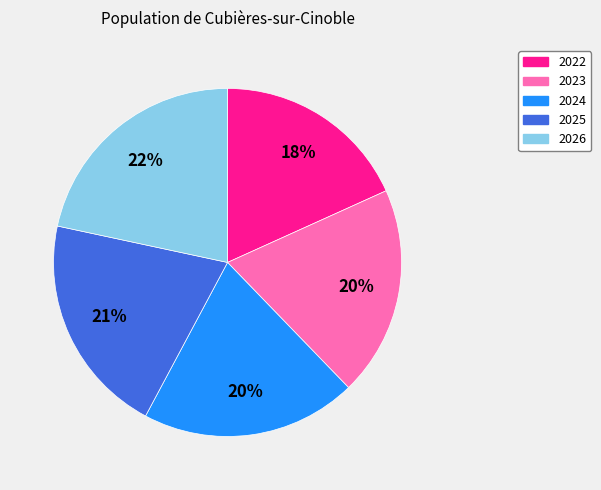

Is the sum of 2026 and 2023 greater than half?

No